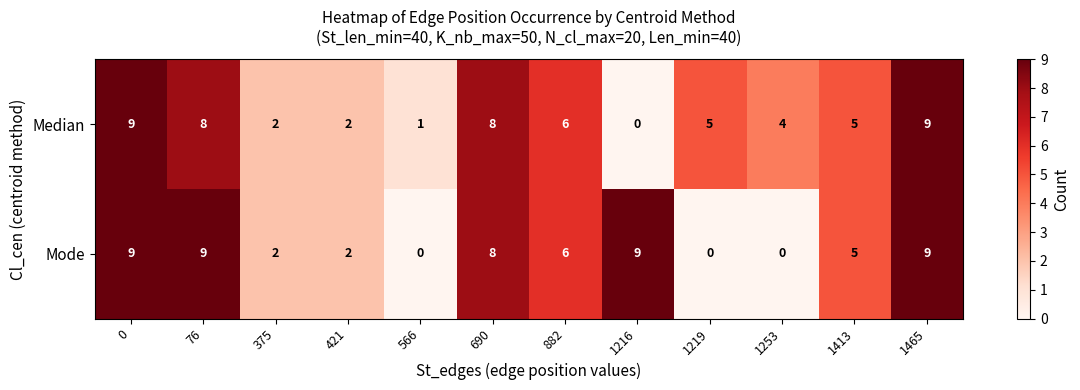

At how many categories does at least one series exceed 0?

12